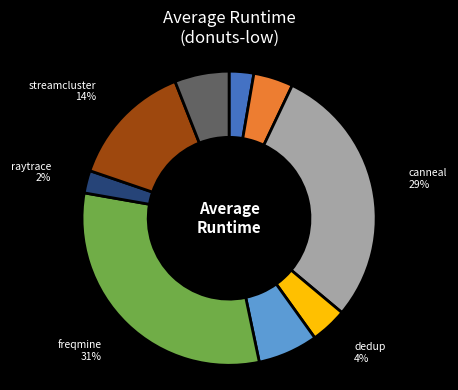

Combined, do freqmine and bodytrack account for over 50%?

No